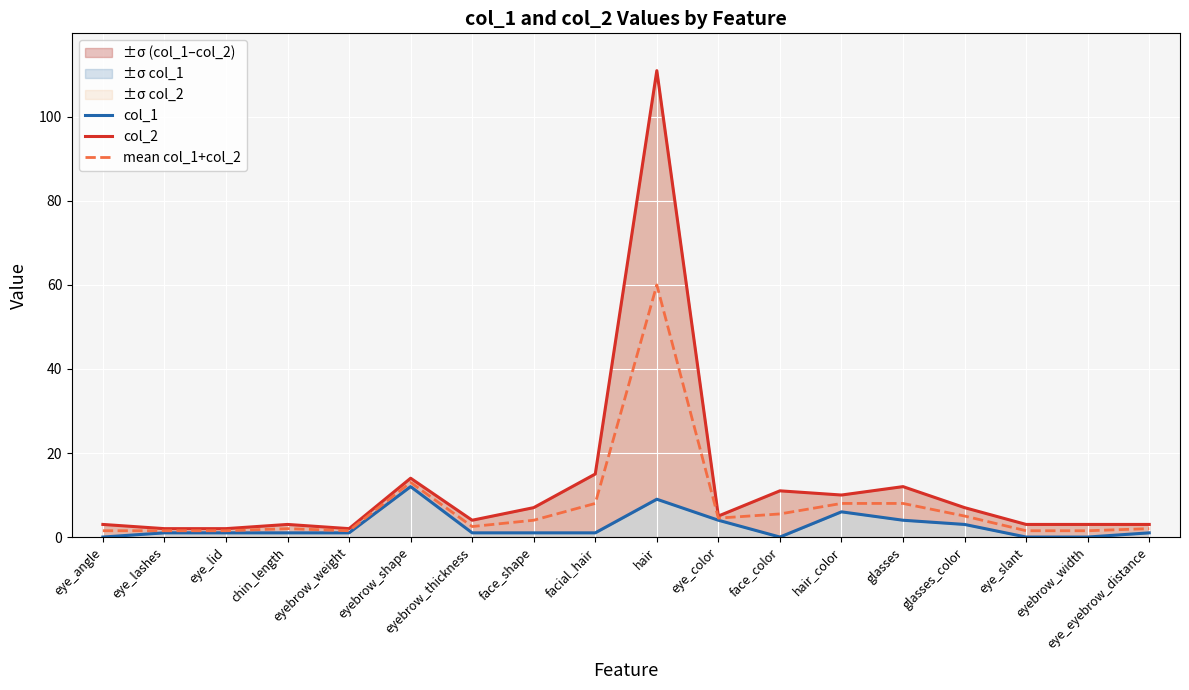

True or false: mean col_1+col_2 has a value of 5.4 at hair_color.

False